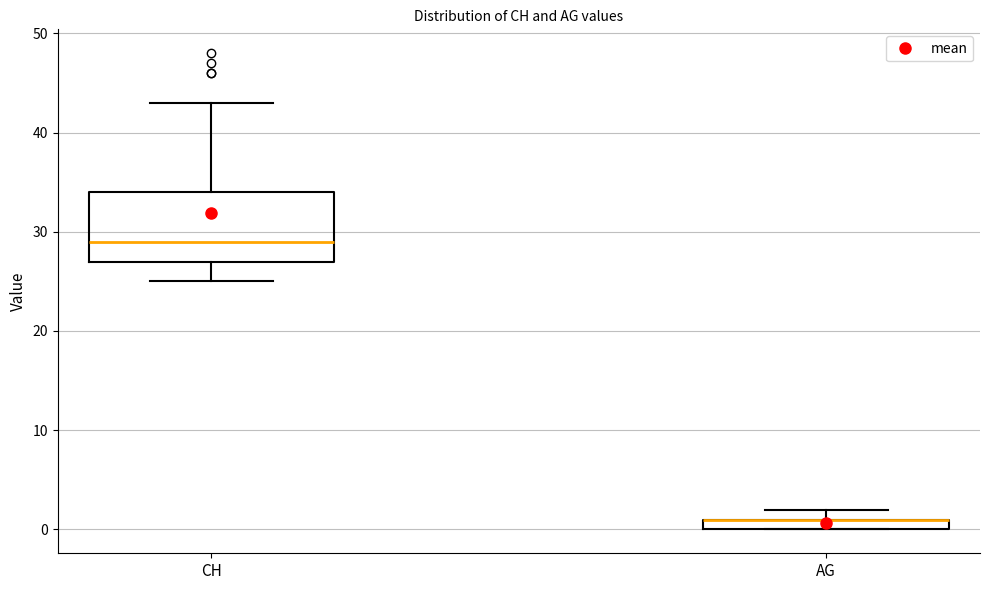

Comparing the boxes themselves (not the whiskers), which one is the tallest?

CH